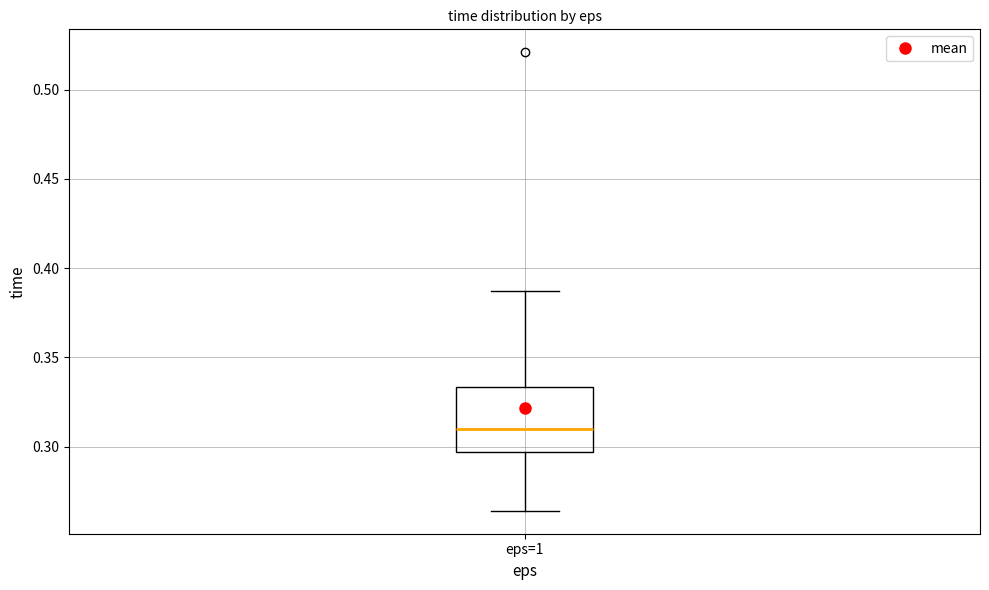

Where does the upper whisker of the box for eps=1 end on the y-axis? The values are not printed on the chart, so give them approximately, as read against the axis.

0.385